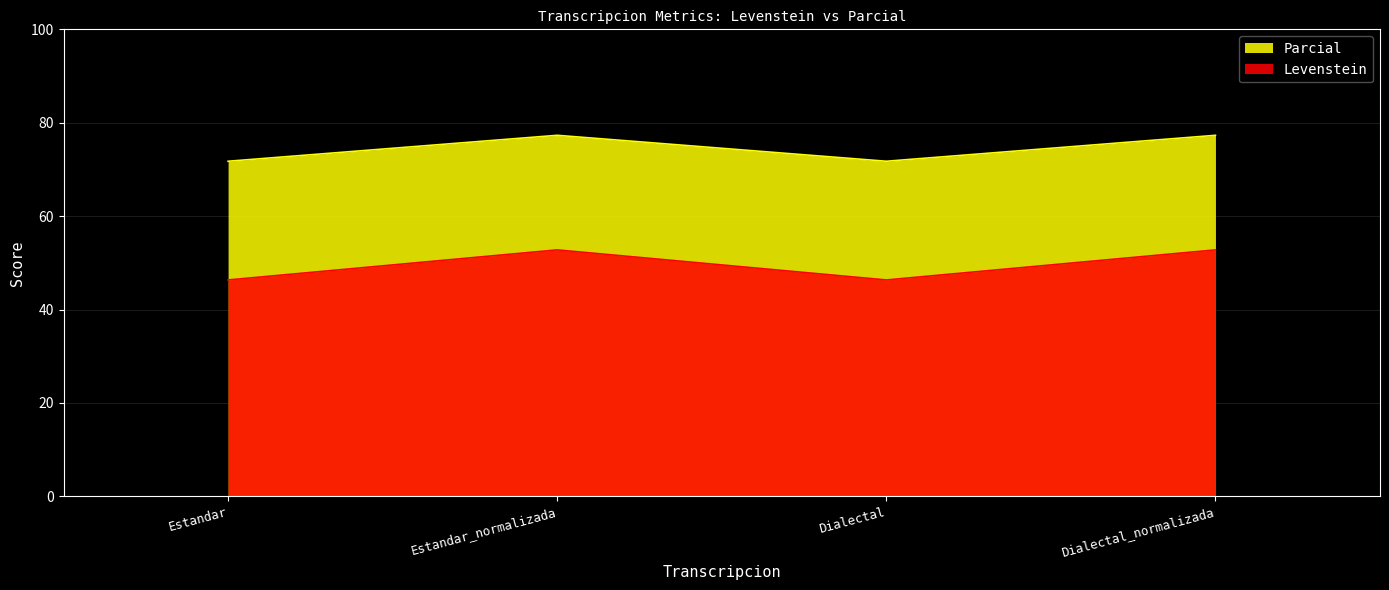

What is the label of the 4th point from the left?

Dialectal_normalizada